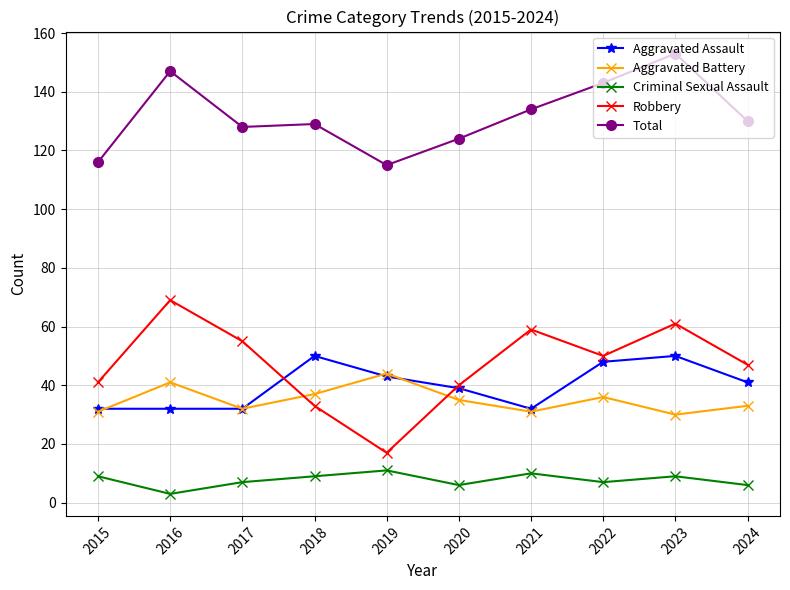

True or false: Aggravated Assault and Criminal Sexual Assault intersect in this chart.

False